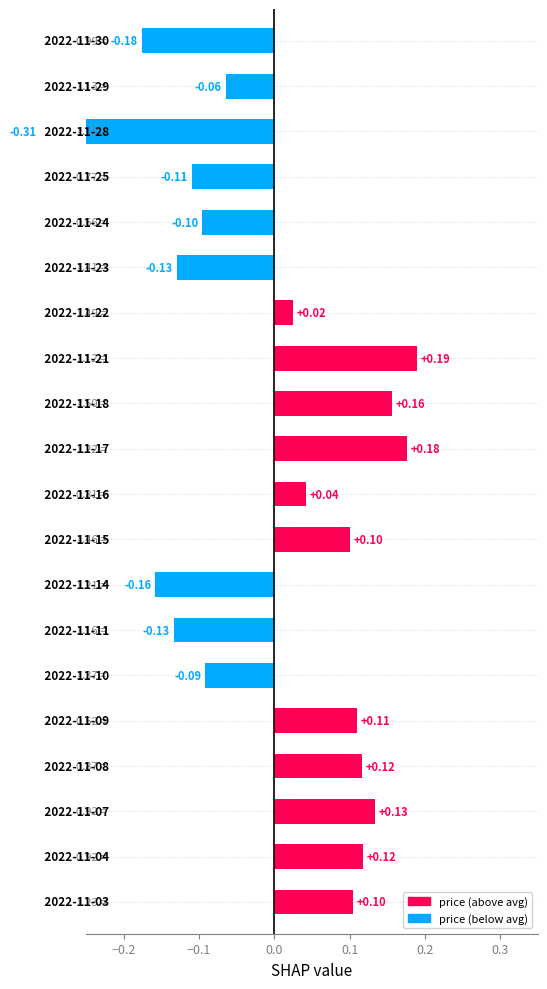

The chart shows a value of -0.3 at −0.3. True or false?

False